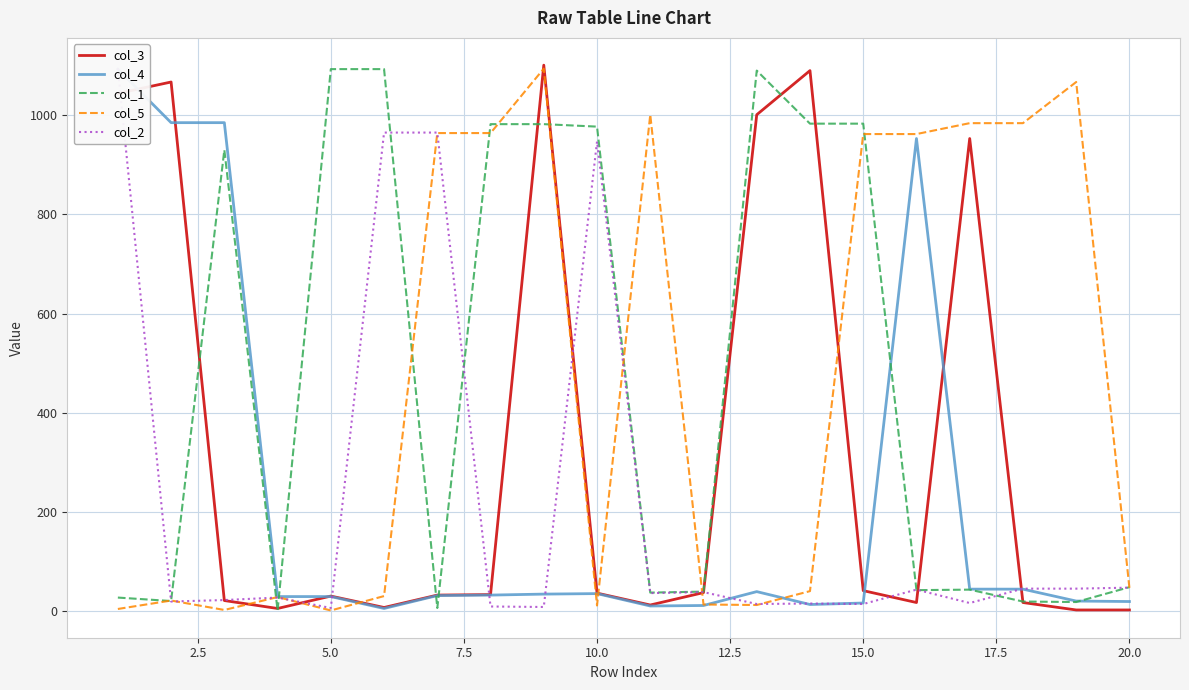

True or false: col_4 and col_5 intersect in this chart.

True